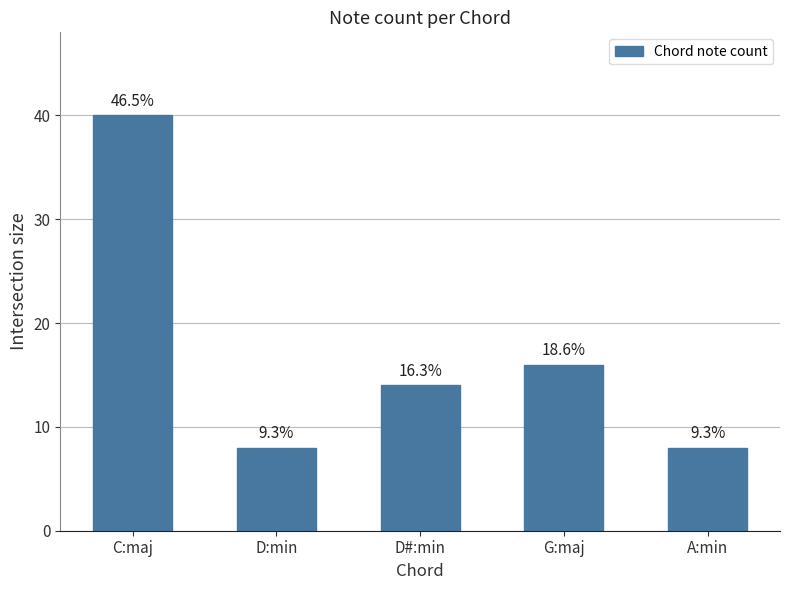

What position from the left is A:min?

5